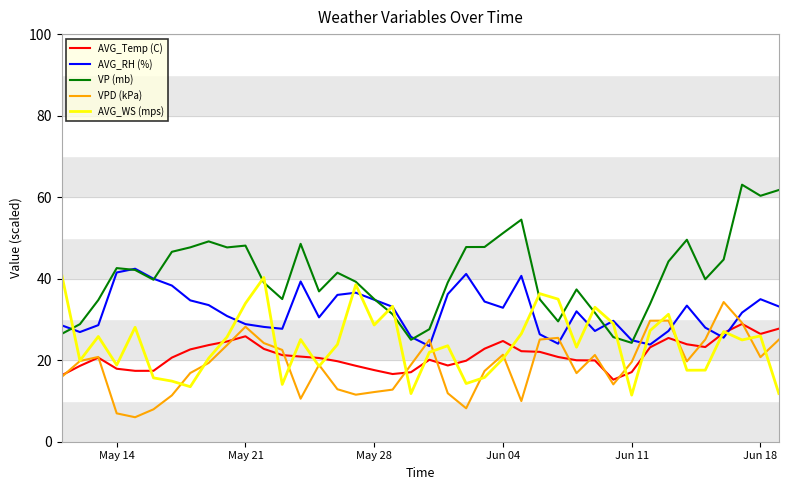

What is the lowest value of the AVG_WS (mps) series?

11.4